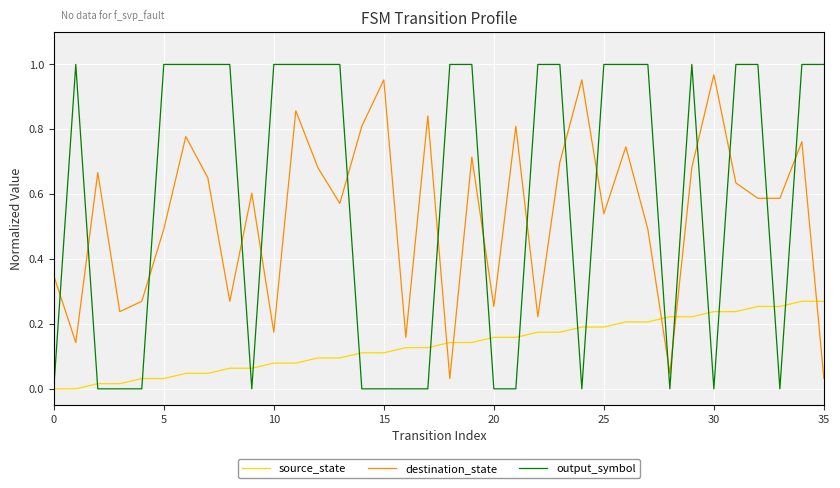

What are all the series names shown in the legend?

source_state, destination_state, output_symbol